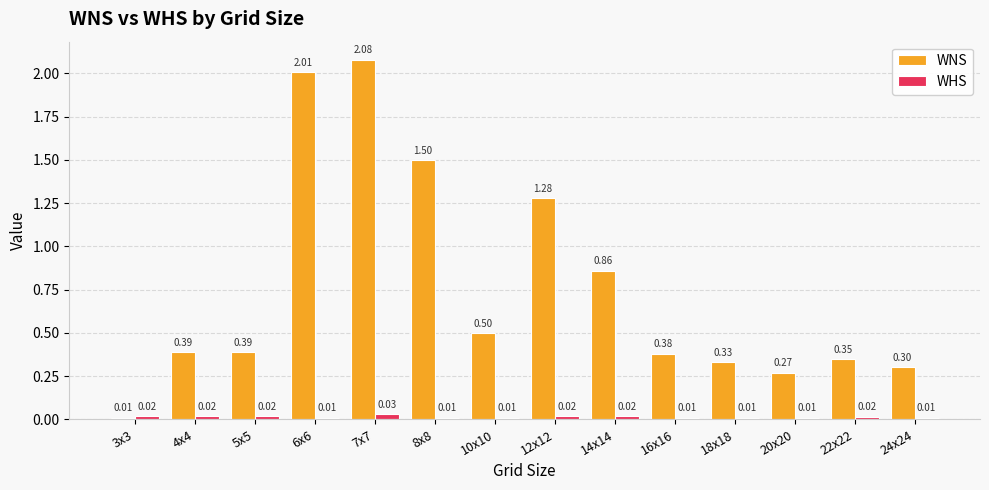

List the series in order of their peak value, lowest first.

WHS, WNS